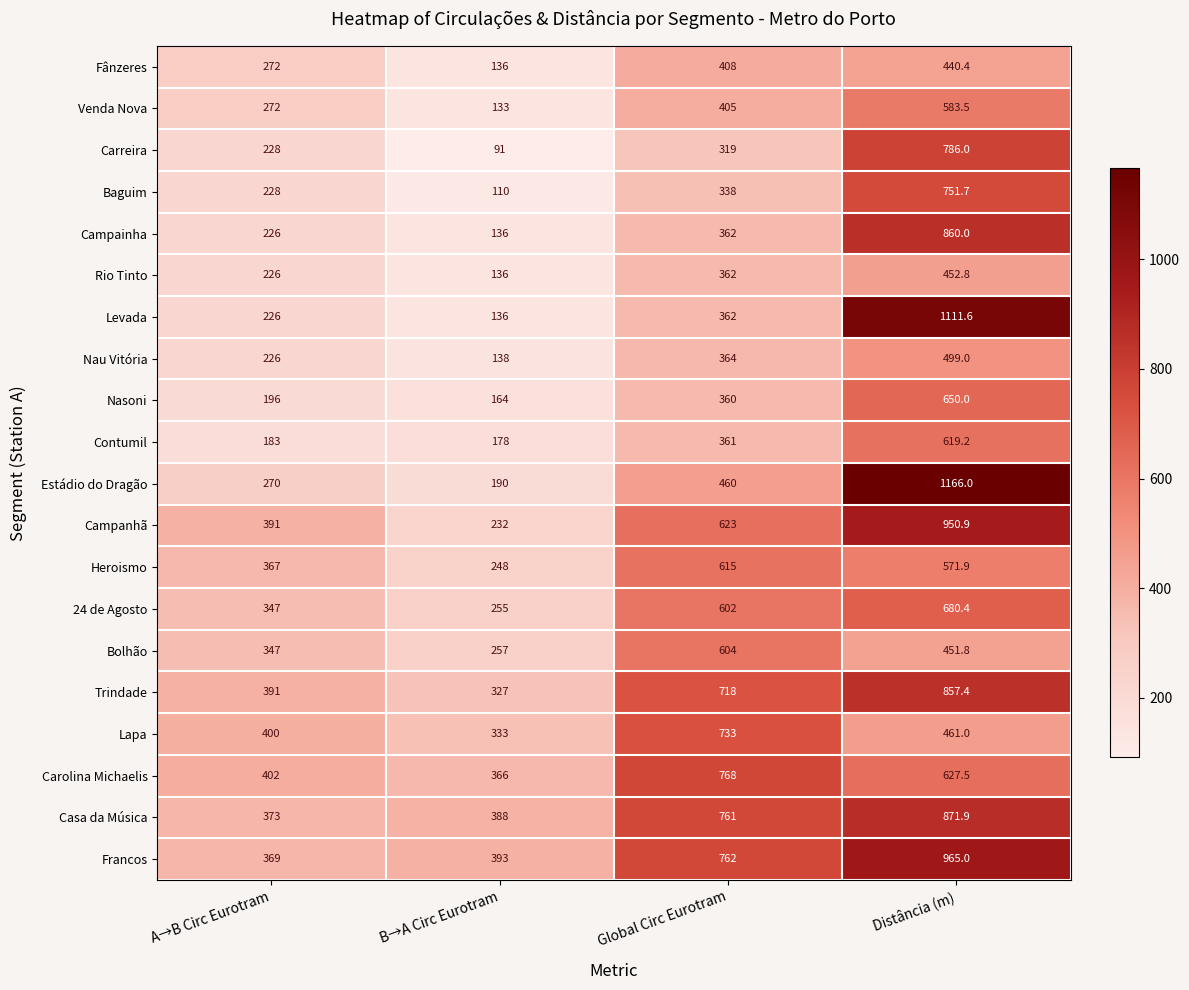

Which series has the largest range (max minus min)?

Estádio do Dragão